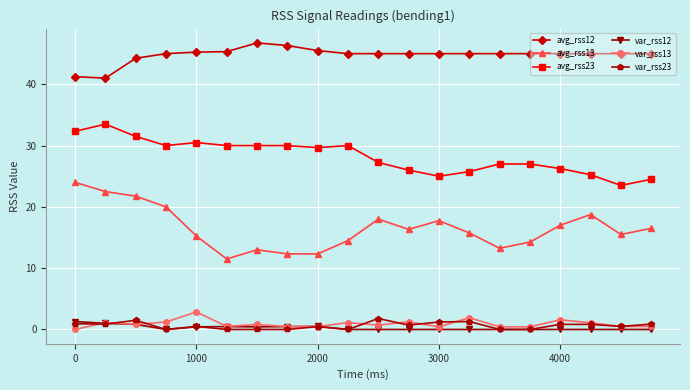

At how many categories does at least one series exceed 3?

20